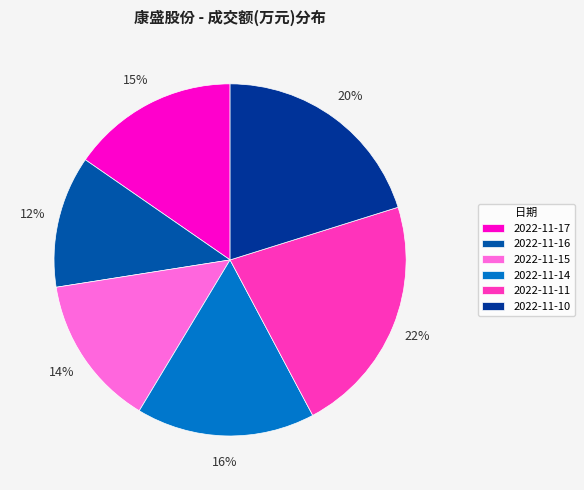

How many slices are in this pie chart?

6